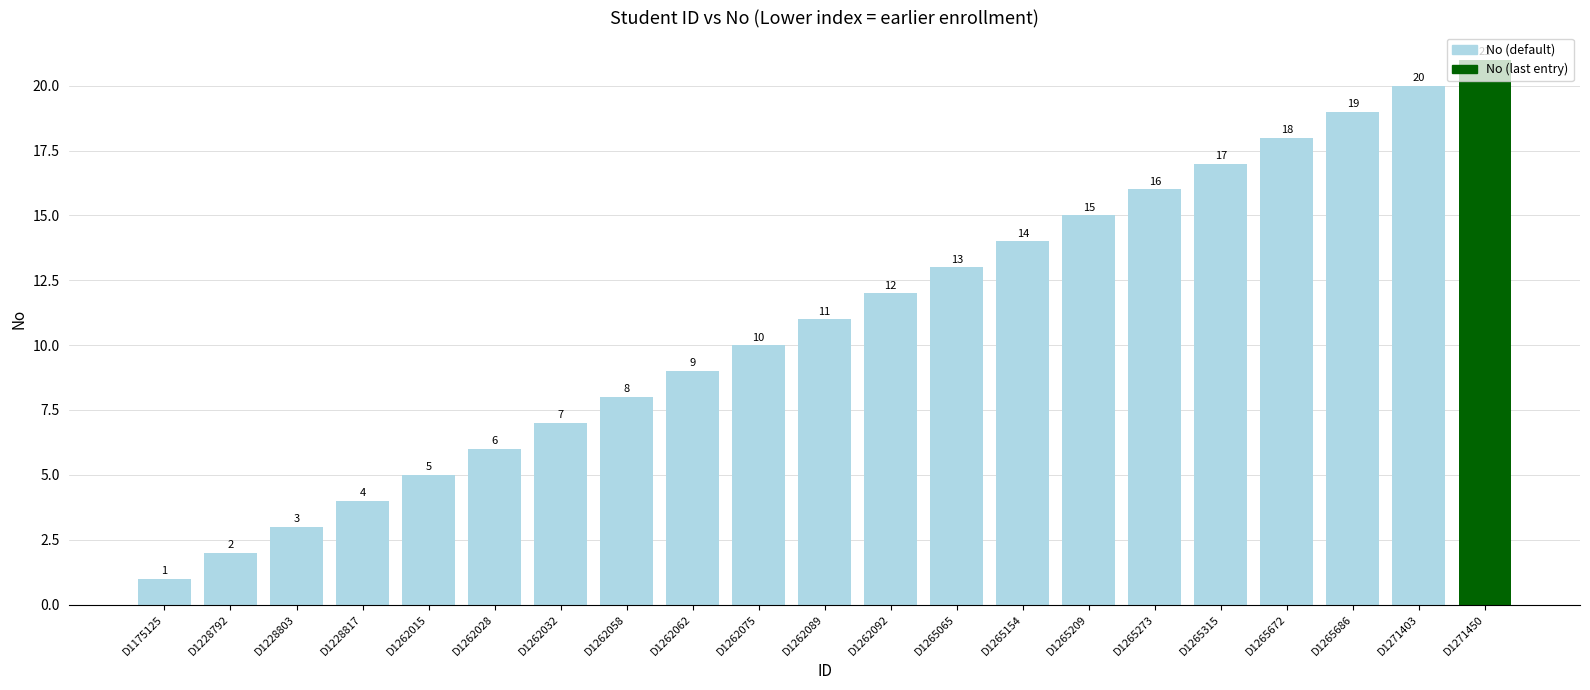

Reading right to left, transcribe all the data shown in this chart.

D1271450=21	D1271403=20	D1265686=19	D1265672=18	D1265315=17	D1265273=16	D1265209=15	D1265154=14	D1265065=13	D1262092=12	D1262089=11	D1262075=10	D1262062=9	D1262058=8	D1262032=7	D1262028=6	D1262015=5	D1228817=4	D1228803=3	D1228792=2	D1175125=1